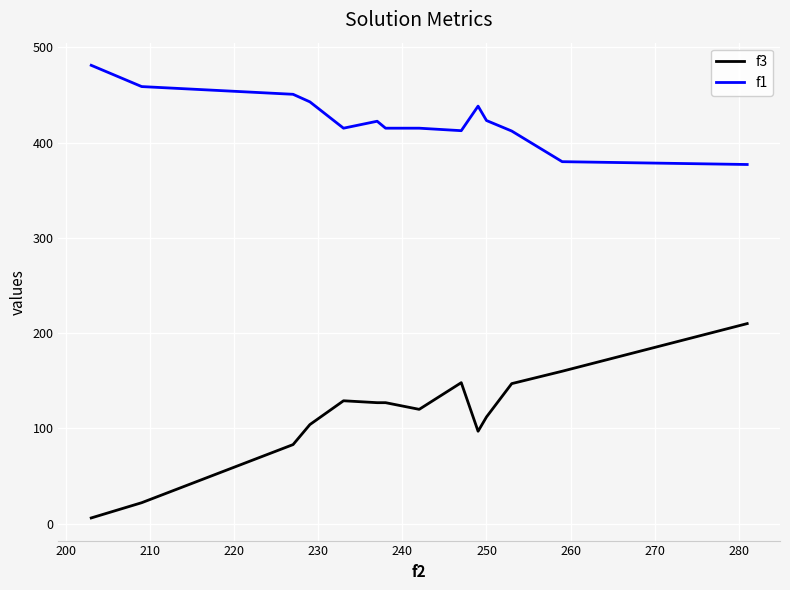

List the series in order of their peak value, lowest first.

f3, f1